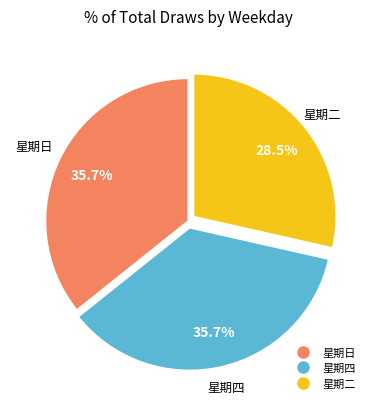

Which category has the smallest portion of the pie?

星期二